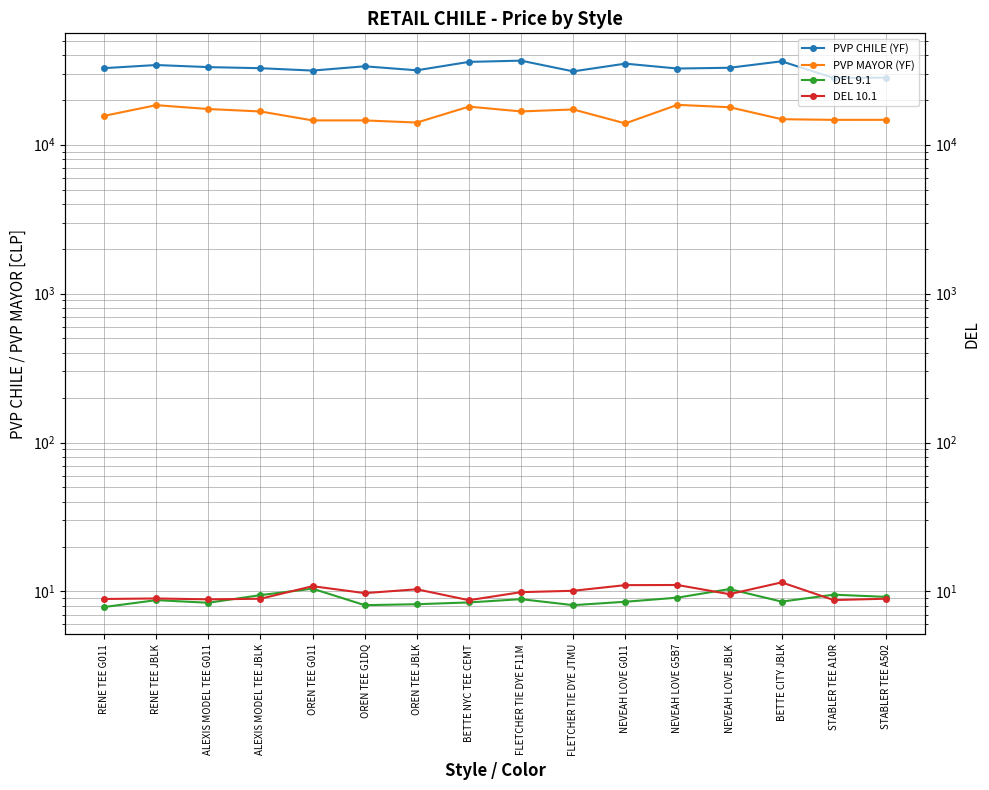

Reading left to right, what are all the values shown in this chart?

PVP CHILE (YF): RENE TEE G011=32662.1	RENE TEE JBLK=34268.8	ALEXIS MODEL TEE G011=33183.1	ALEXIS MODEL TEE JBLK=32624.1	OREN TEE G011=31453.4	OREN TEE G1DQ=33599.6	OREN TEE JBLK=31587.9	BETTE NYC TEE CEMT=35974.1	FLETCHER TIE DYE F11M=36668.4	FLETCHER TIE DYE JTMU=31065.0	NEVEAH LOVE G011=35007.9	NEVEAH LOVE G5B7=32469.7	NEVEAH LOVE JBLK=32847.8	BETTE CITY JBLK=36300.7	STABLER TEE A10R=28048.1	STABLER TEE A502=28203.5
PVP MAYOR (YF): RENE TEE G011=15619.7	RENE TEE JBLK=18425.2	ALEXIS MODEL TEE G011=17360.2	ALEXIS MODEL TEE JBLK=16711.0	OREN TEE G011=14555.7	OREN TEE G1DQ=14555.6	OREN TEE JBLK=14078.8	BETTE NYC TEE CEMT=18013.6	FLETCHER TIE DYE F11M=16722.9	FLETCHER TIE DYE JTMU=17243.7	NEVEAH LOVE G011=13896.2	NEVEAH LOVE G5B7=18518.7	NEVEAH LOVE JBLK=17849.3	BETTE CITY JBLK=14829.9	STABLER TEE A10R=14681.3	STABLER TEE A502=14689.0
DEL 9.1: RENE TEE G011=7.9	RENE TEE JBLK=8.7	ALEXIS MODEL TEE G011=8.4	ALEXIS MODEL TEE JBLK=9.5	OREN TEE G011=10.4	OREN TEE G1DQ=8.1	OREN TEE JBLK=8.2	BETTE NYC TEE CEMT=8.4	FLETCHER TIE DYE F11M=8.9	FLETCHER TIE DYE JTMU=8.1	NEVEAH LOVE G011=8.5	NEVEAH LOVE G5B7=9.1	NEVEAH LOVE JBLK=10.4	BETTE CITY JBLK=8.5	STABLER TEE A10R=9.5	STABLER TEE A502=9.2
DEL 10.1: RENE TEE G011=8.9	RENE TEE JBLK=9.0	ALEXIS MODEL TEE G011=8.8	ALEXIS MODEL TEE JBLK=8.9	OREN TEE G011=10.9	OREN TEE G1DQ=9.7	OREN TEE JBLK=10.3	BETTE NYC TEE CEMT=8.7	FLETCHER TIE DYE F11M=9.9	FLETCHER TIE DYE JTMU=10.1	NEVEAH LOVE G011=11.0	NEVEAH LOVE G5B7=11.1	NEVEAH LOVE JBLK=9.6	BETTE CITY JBLK=11.5	STABLER TEE A10R=8.8	STABLER TEE A502=8.9